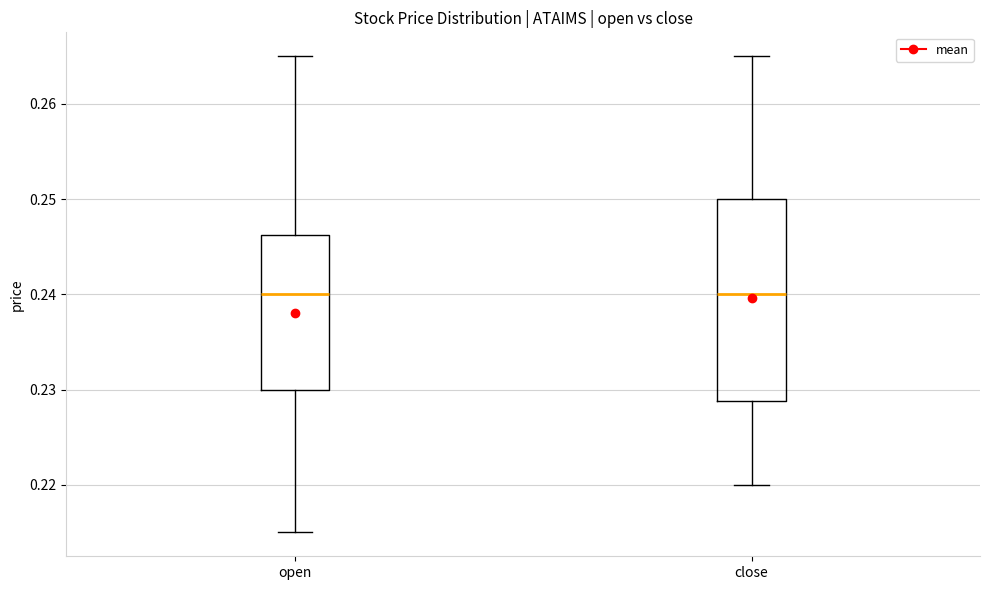

Reading left to right, transcribe this box plot: for each box, give where its median line is, the range the box spans, and where its two whiskers end, as read against the y-axis. The values are not printed on the chart, so give them approximately, as read against the axis.

open: median 0.240, box 0.230 to 0.246, whiskers 0.215 to 0.265
close: median 0.240, box 0.229 to 0.250, whiskers 0.220 to 0.265